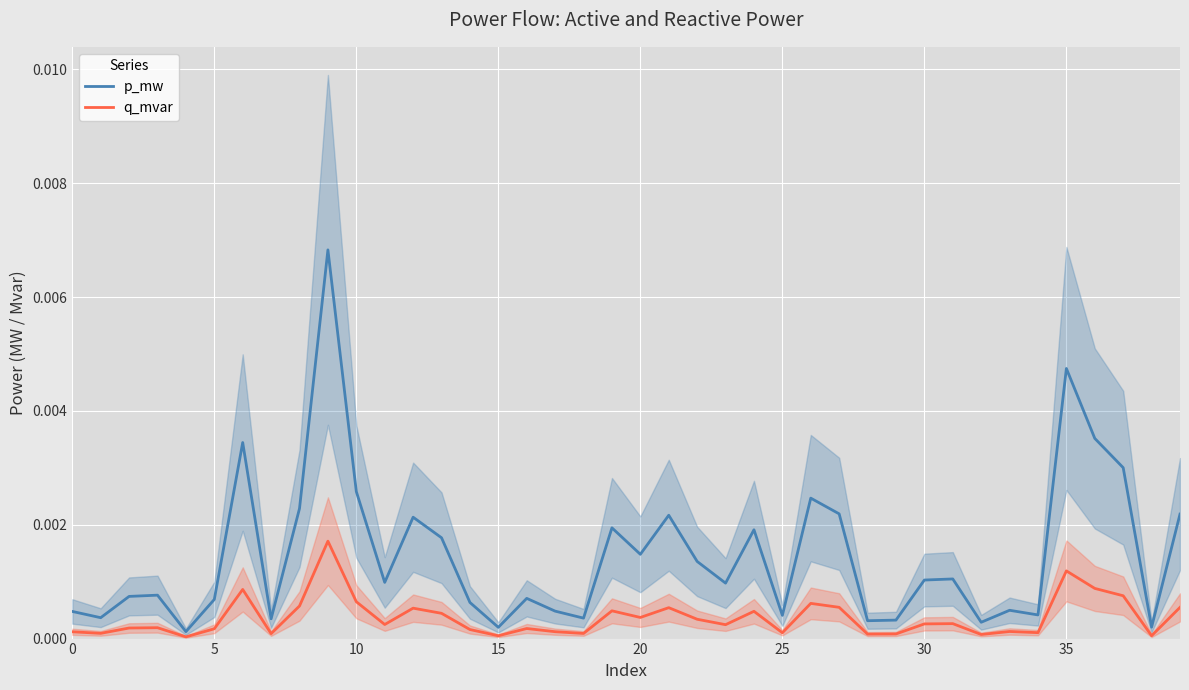

In p_mw, how many points are higher than both neighbors (excluding endpoints)?

12